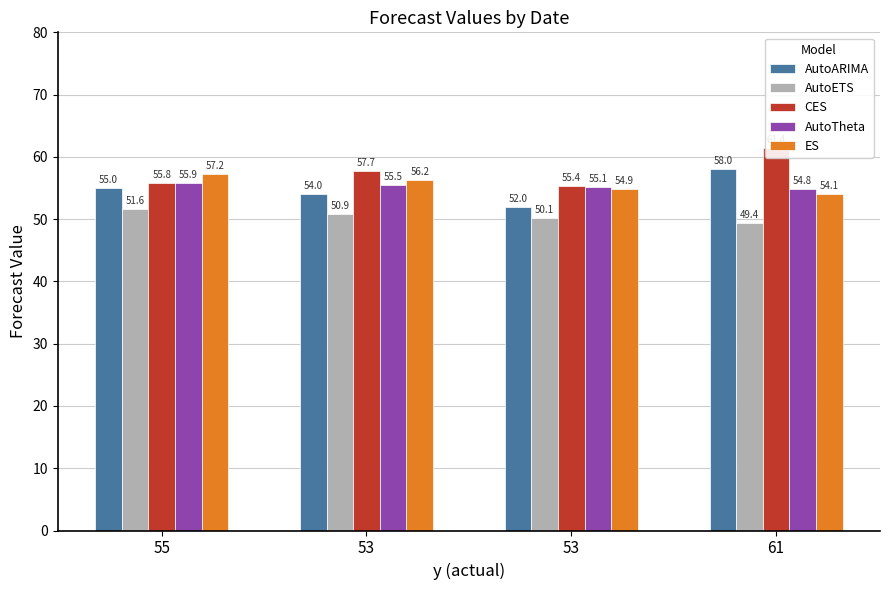

How many bars are there in total?

20